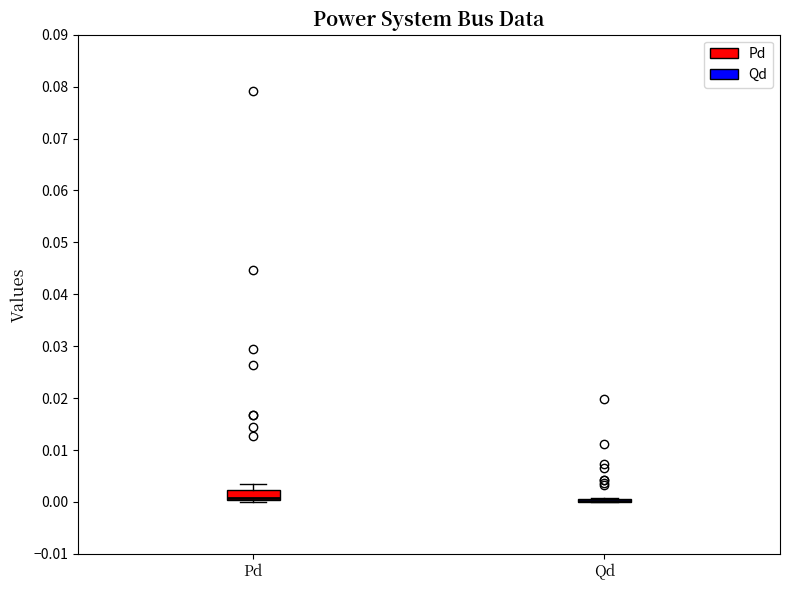

Comparing the boxes themselves (not the whiskers), which one is the tallest?

Pd